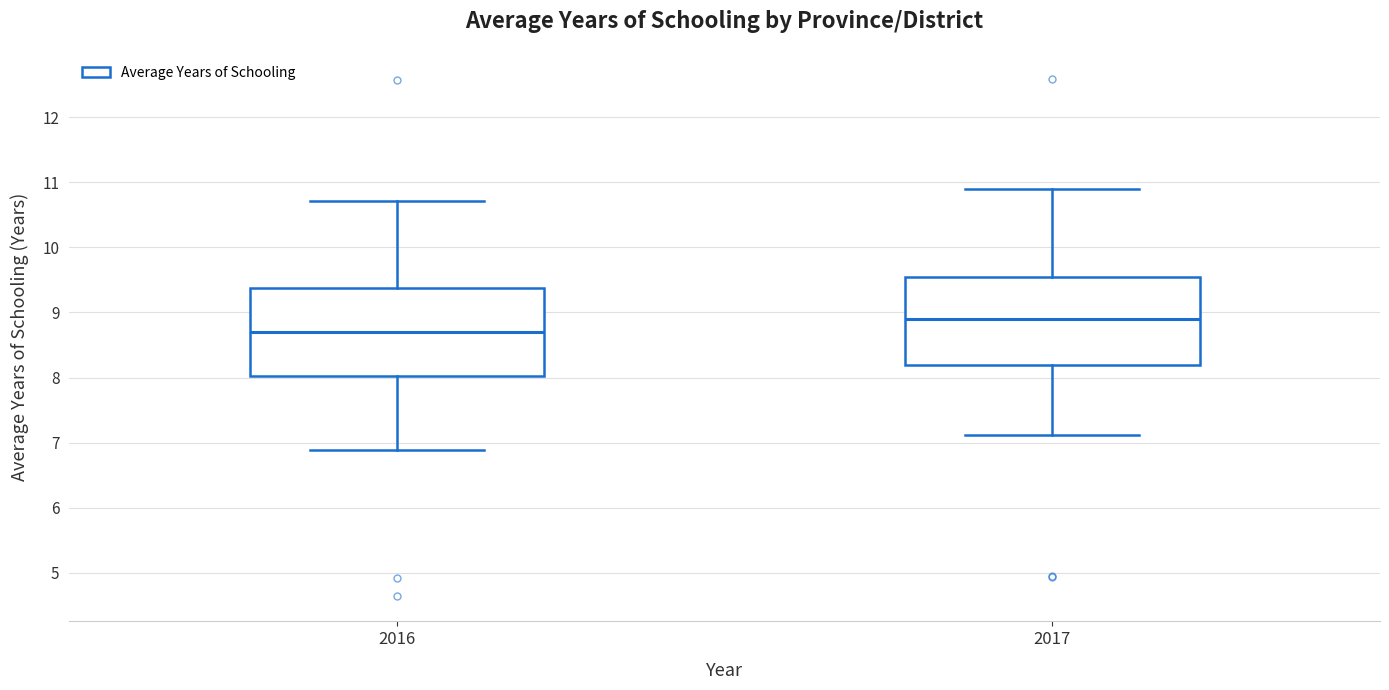

Reading left to right, read every box against the y-axis: the position of its median line, the range the box covers, and the ends of its whiskers. The values are not printed on the chart, so give them approximately, as read against the axis.

2016: median 8.7, box 8.0 to 9.4, whiskers 6.9 to 10.7
2017: median 8.9, box 8.2 to 9.5, whiskers 7.1 to 10.9